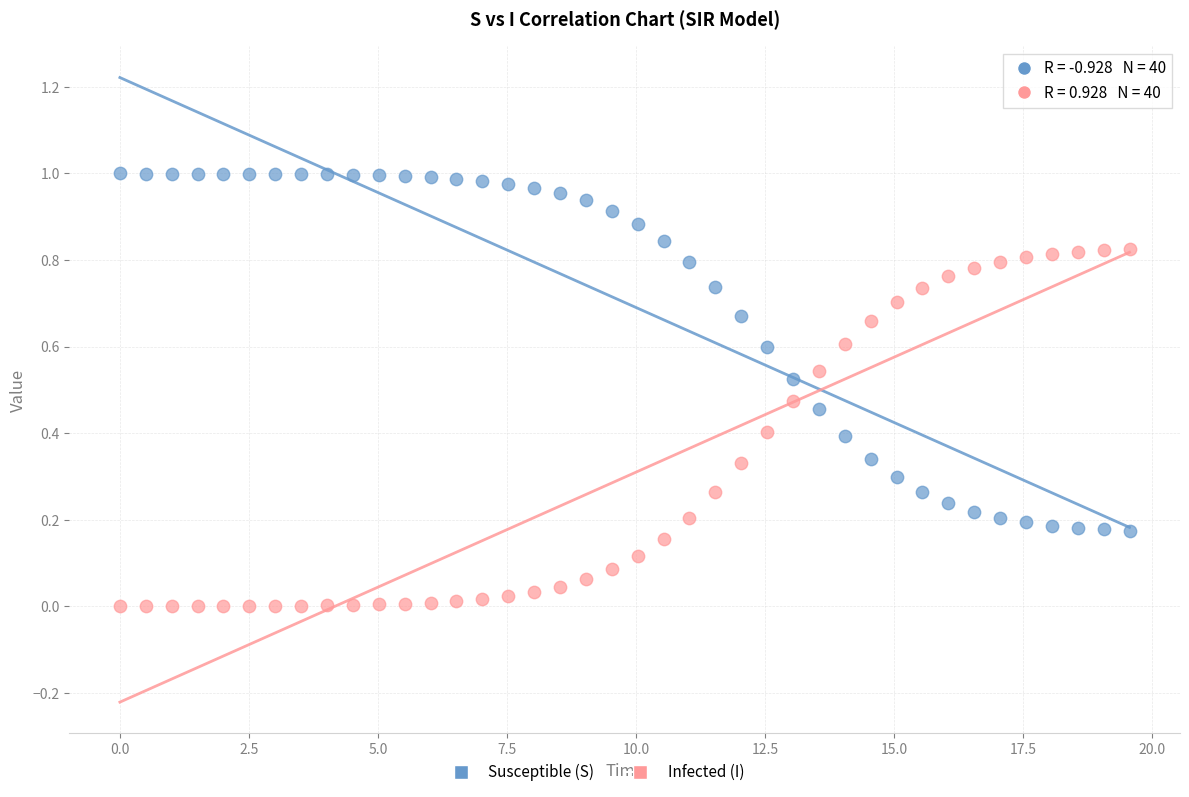

Which series reaches the minimum Y coordinate?

Infected (I)